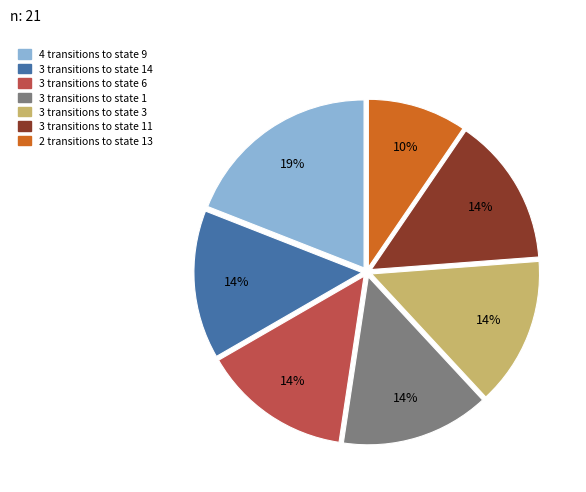

To the nearest percent, what is the average slice percentage?

14%